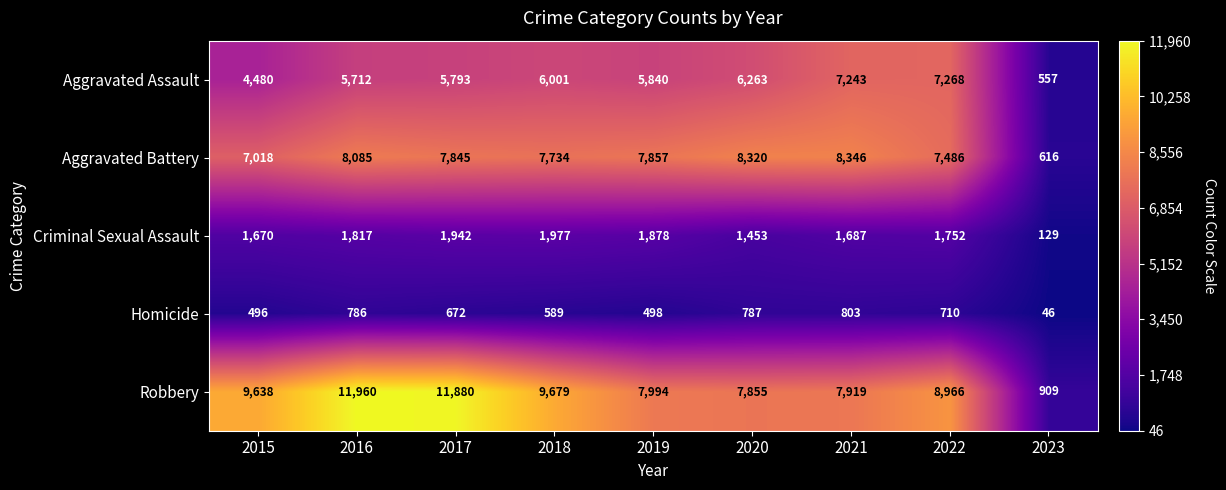

At 2020, list the series in order from smallest to largest.

Homicide, Criminal Sexual Assault, Aggravated Assault, Robbery, Aggravated Battery